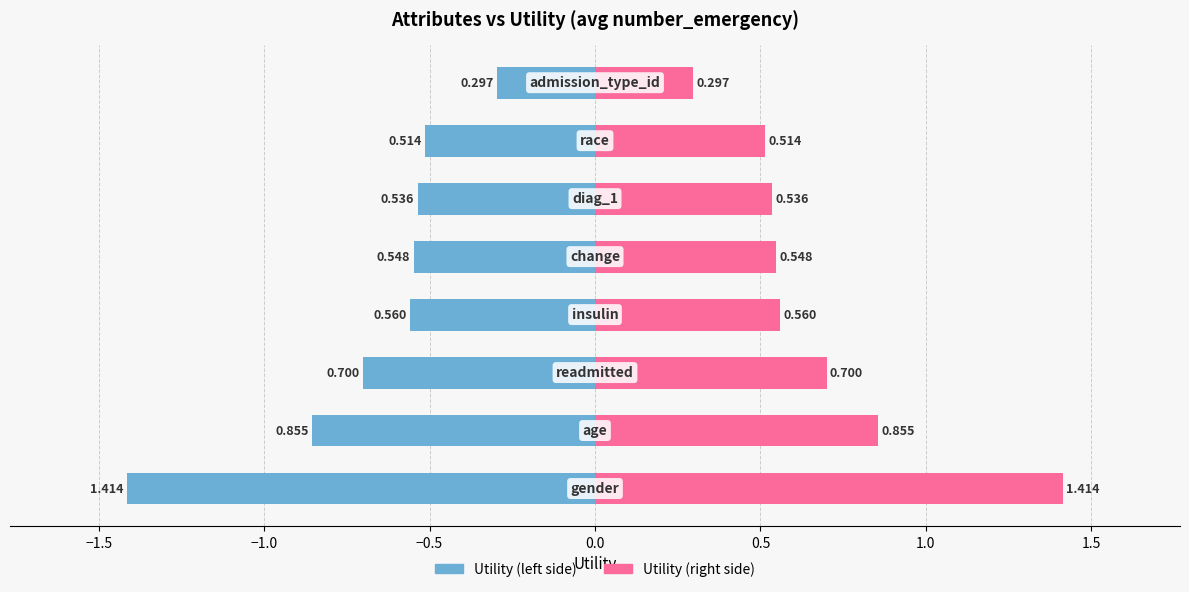

Which series has the largest range (max minus min)?

Utility (left)